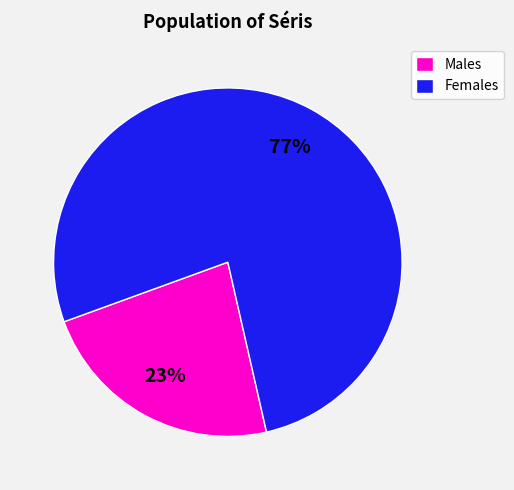

What percentage is the Females slice, to the nearest percent?

77%